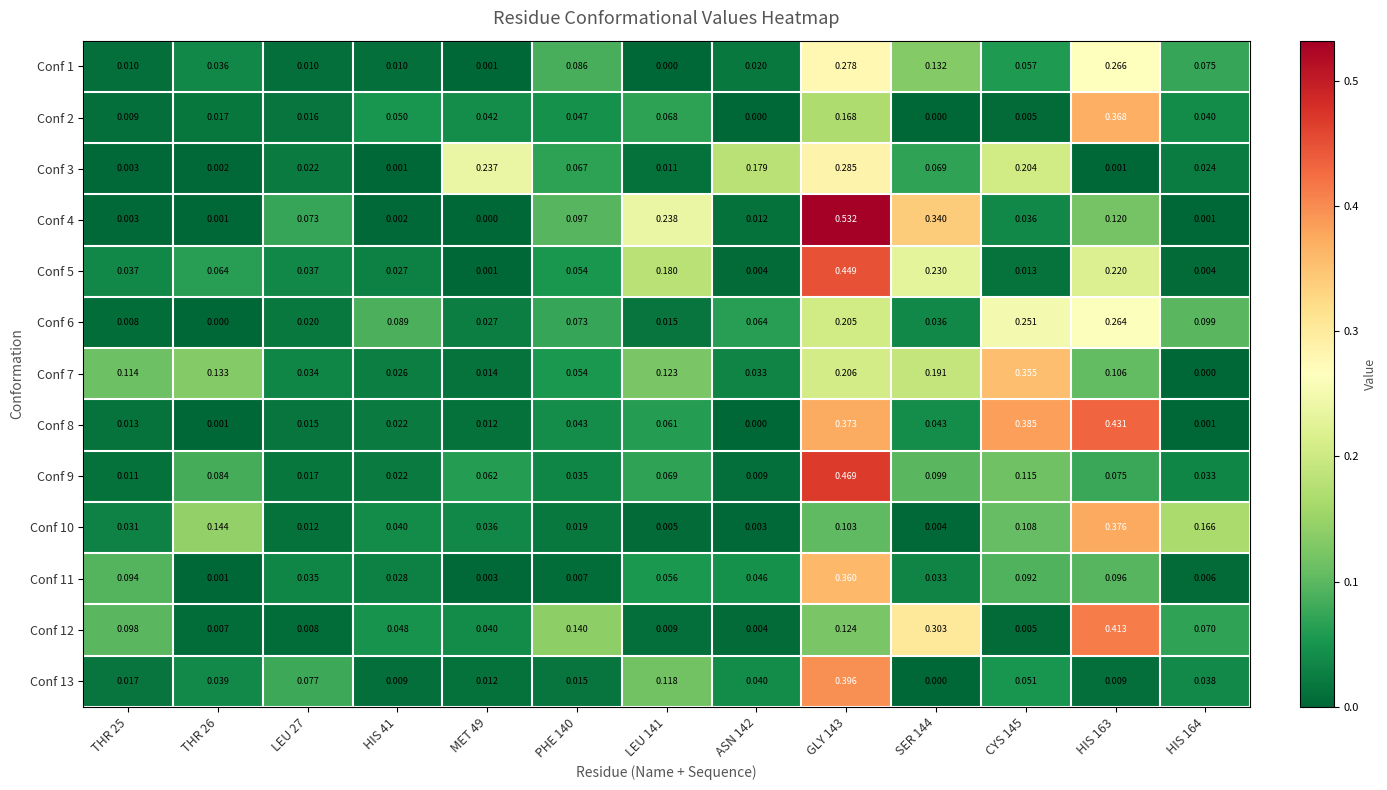

Is the value of Conf 13 at SER 144 greater than the value of Conf 4 at GLY 143?

No